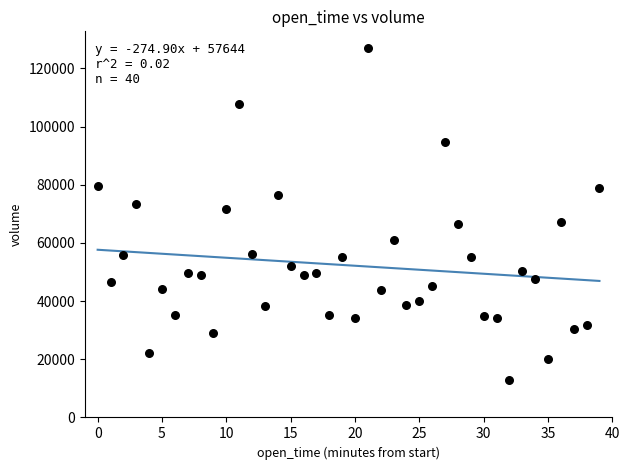

What is the range of Y values (max minus min)?

114172